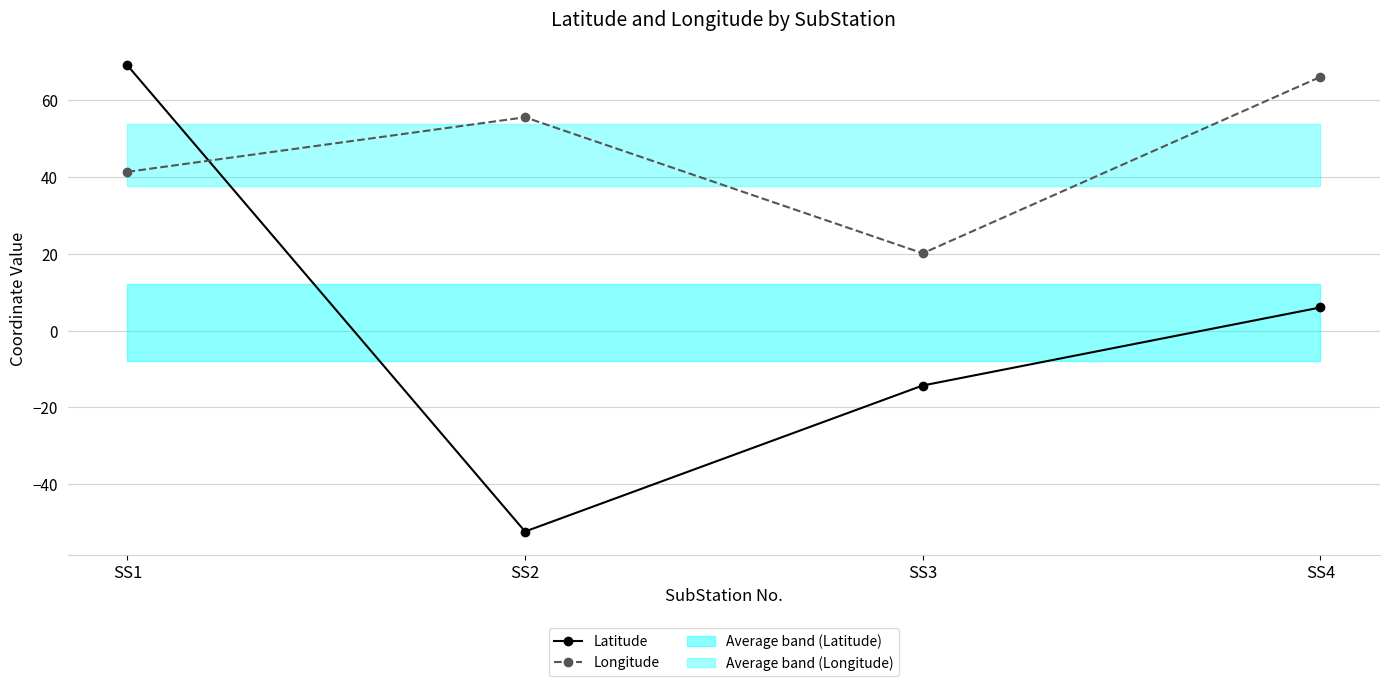

How many times do Latitude and Longitude cross each other?

1